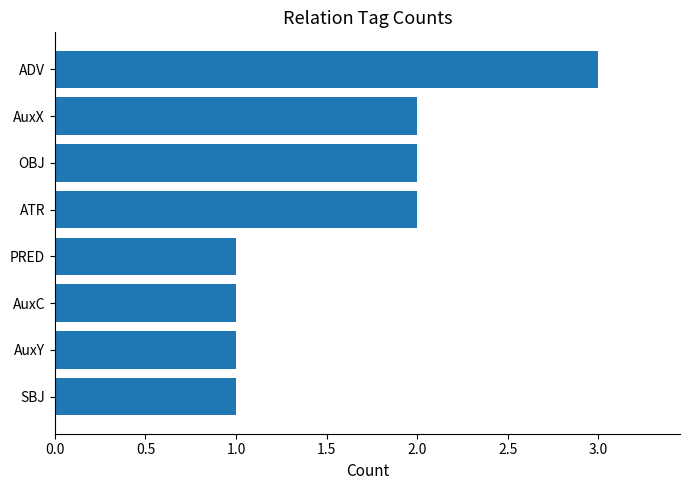

What is the maximum value shown in the chart?

3